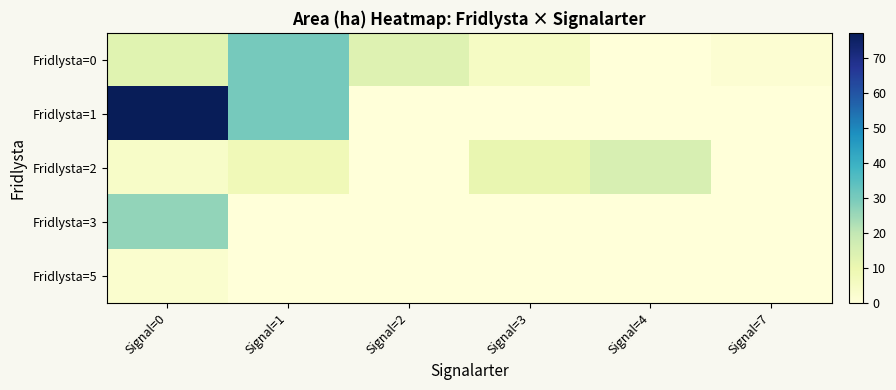

Reading left to right, transcribe all the data shown in this chart.

Fridlysta=0: Signal=0=12.9	Signal=1=30.3	Signal=2=13.4	Signal=3=4.9	Signal=4=0.0	Signal=7=1.6
Fridlysta=1: Signal=0=77.1	Signal=1=30.2	Signal=2=0.0	Signal=3=0.0	Signal=4=0.0	Signal=7=0.0
Fridlysta=2: Signal=0=4.1	Signal=1=8.0	Signal=2=0.0	Signal=3=10.8	Signal=4=15.2	Signal=7=0.0
Fridlysta=3: Signal=0=26.3	Signal=1=0.0	Signal=2=0.0	Signal=3=0.0	Signal=4=0.0	Signal=7=0.0
Fridlysta=5: Signal=0=2.7	Signal=1=0.0	Signal=2=0.0	Signal=3=0.0	Signal=4=0.0	Signal=7=0.0